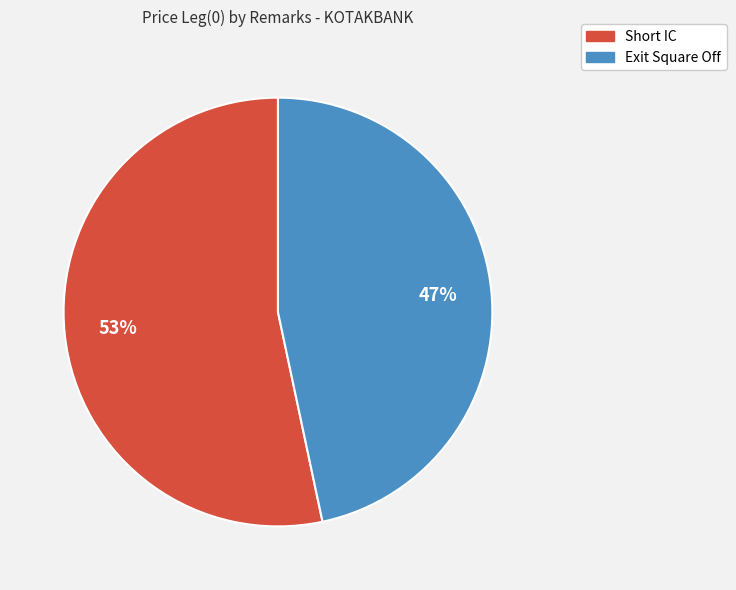

Combined, do Exit Square Off and Short IC account for over 50%?

Yes